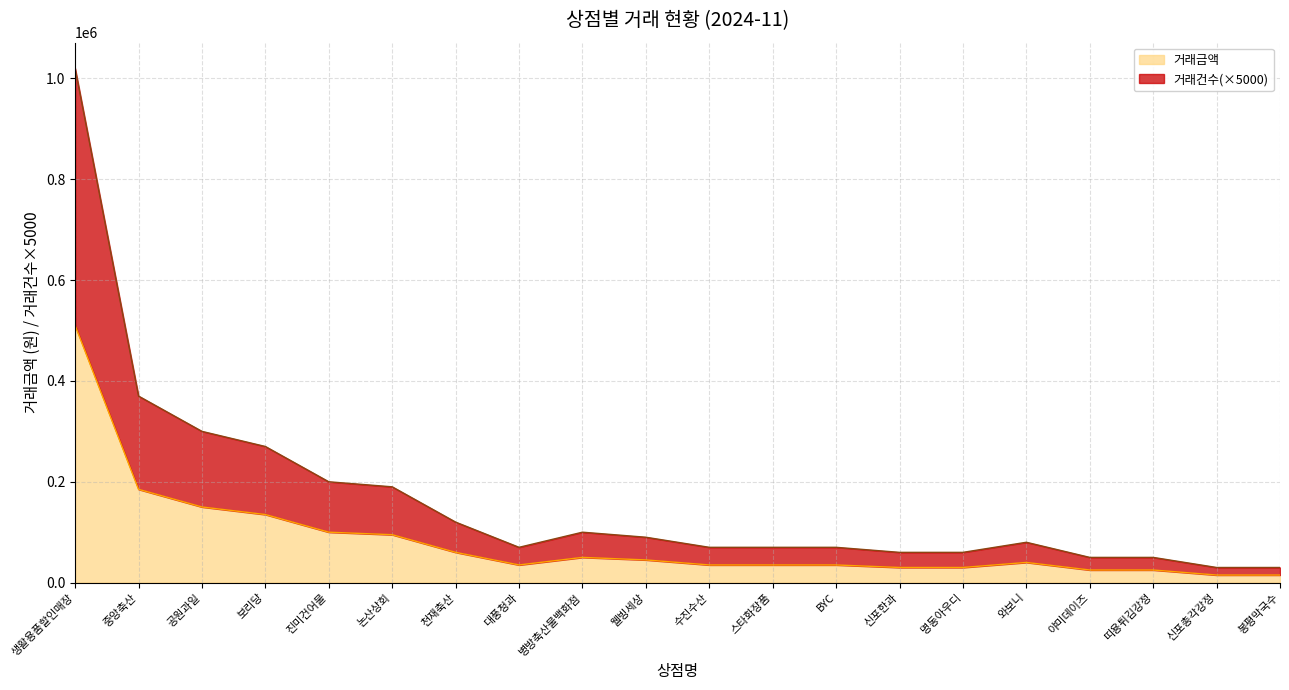

What is the lowest value of the 거래금액 series?

15000